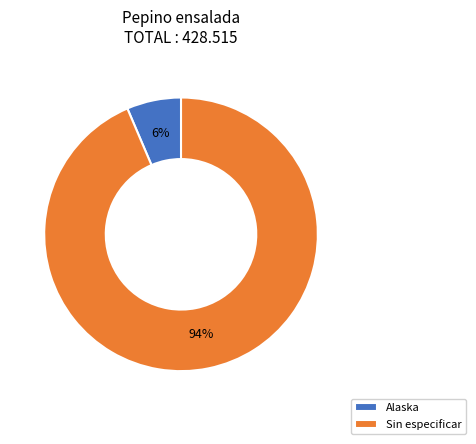

To the nearest percent, what is the average slice percentage?

50%